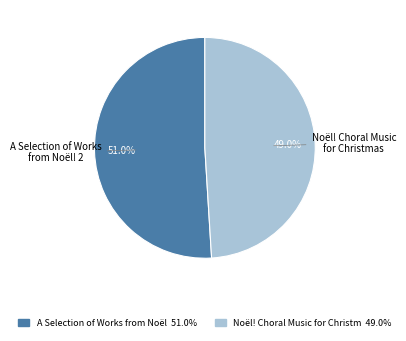

Does any single category account for the majority?

Yes